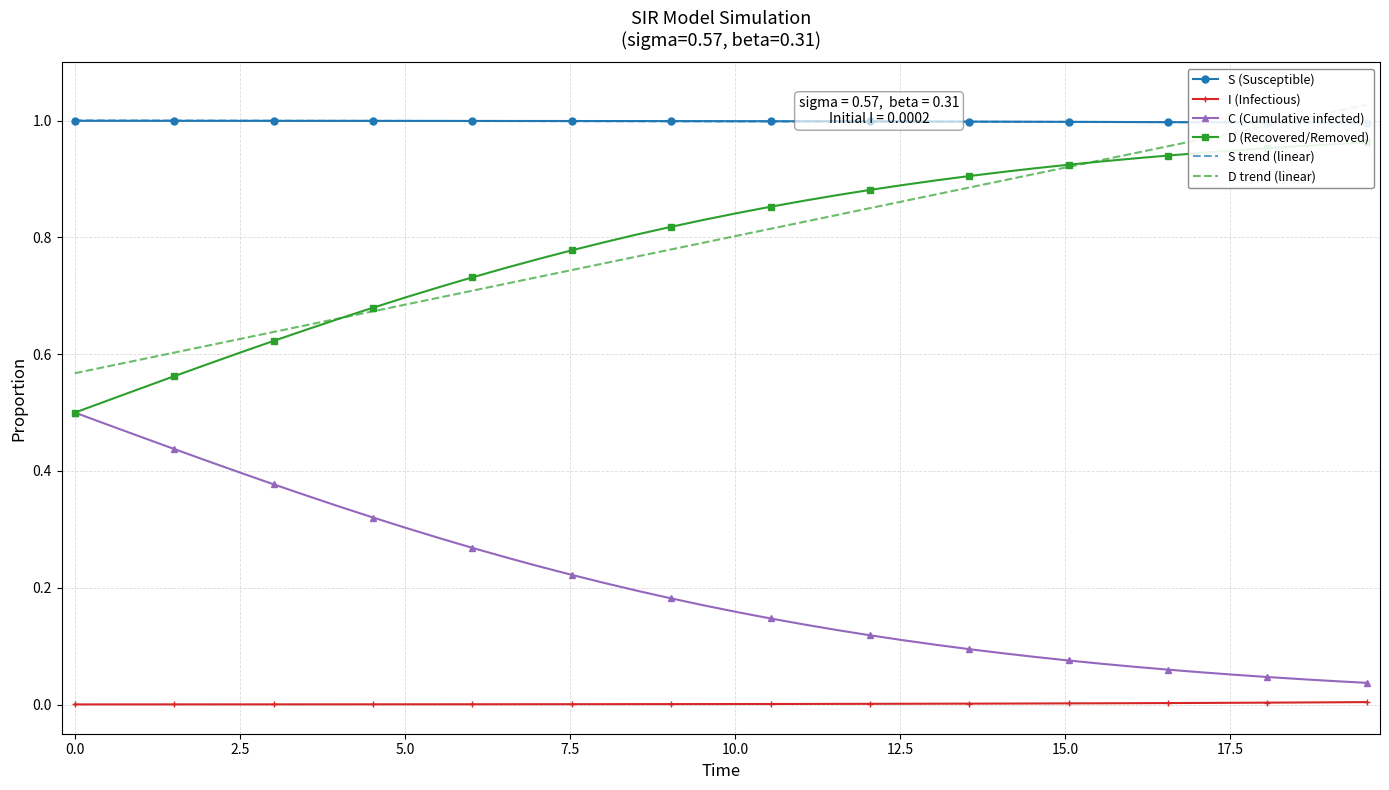

Does the chart have visible grid lines?

Yes